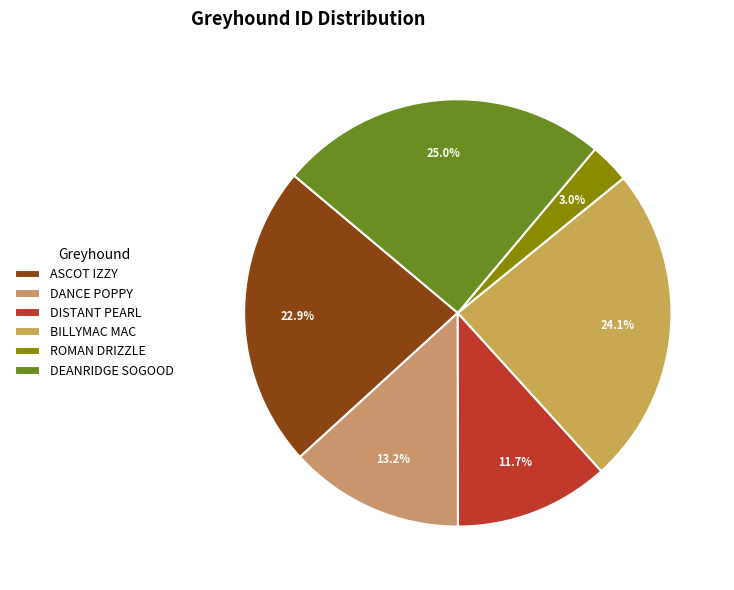

Between DISTANT PEARL and DEANRIDGE SOGOOD, which is larger?

DEANRIDGE SOGOOD